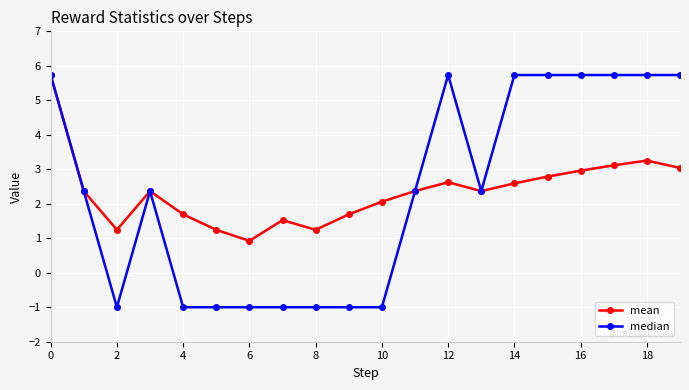

Which series has the widest spread of values?

median